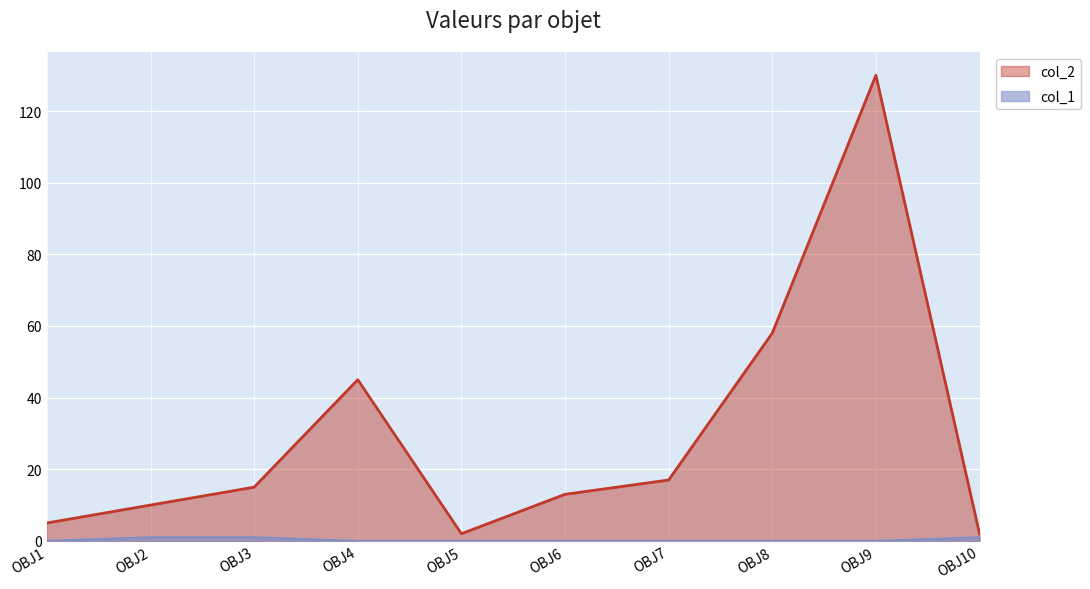

What is the difference between the col_2 values at OBJ8 and OBJ9?

72